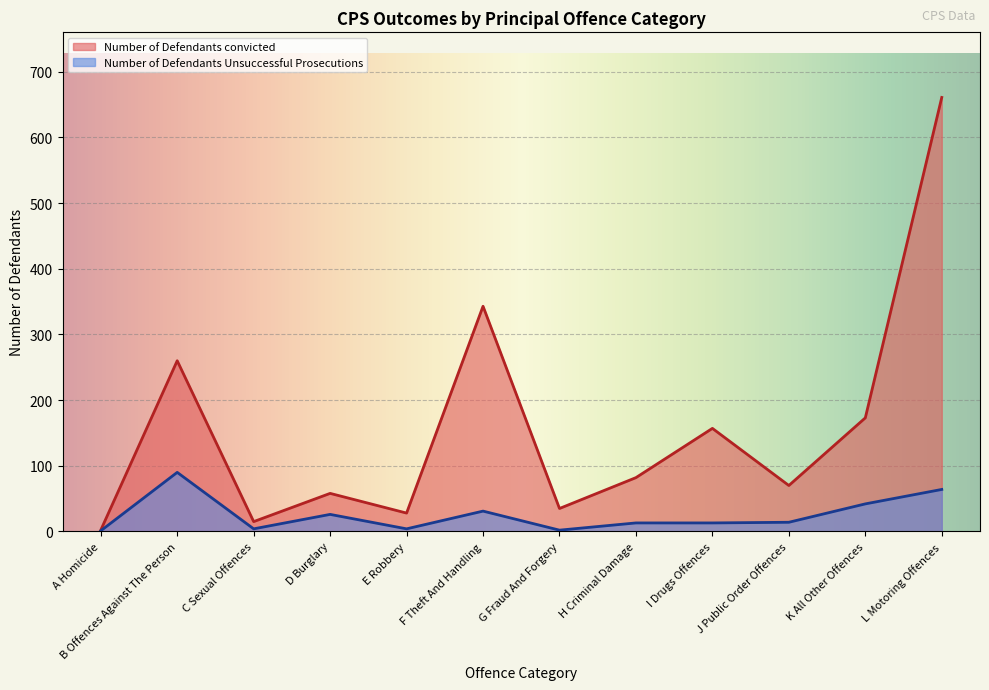

What is the difference between the maximum and minimum values in the Number of Defendants Unsuccessful Prosecutions series?

89